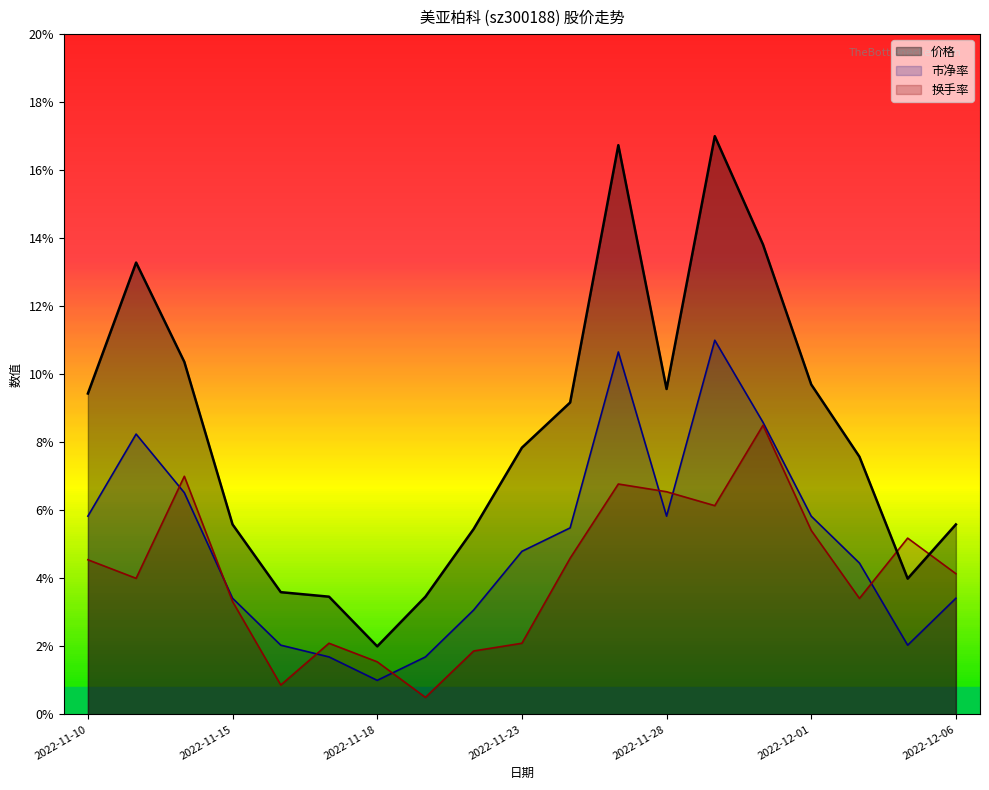

Which series ends up on top after the final intersection of 换手率 and 市净率?

换手率